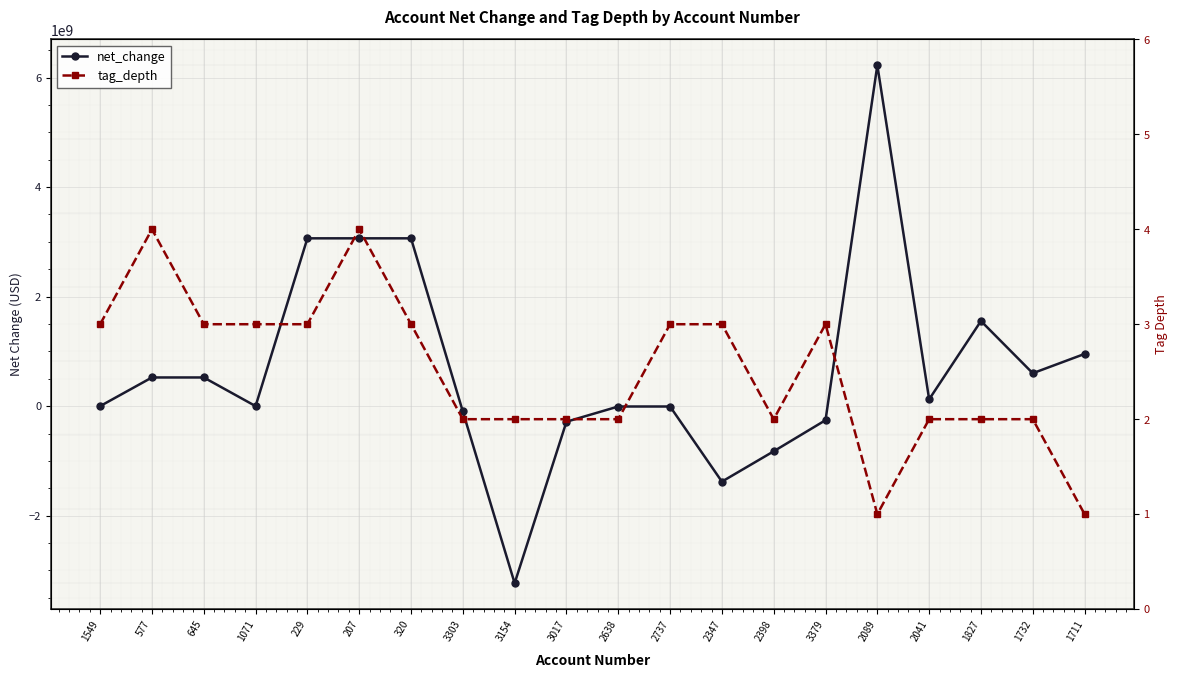

At how many categories does at least one series exceed -2358439853?

20